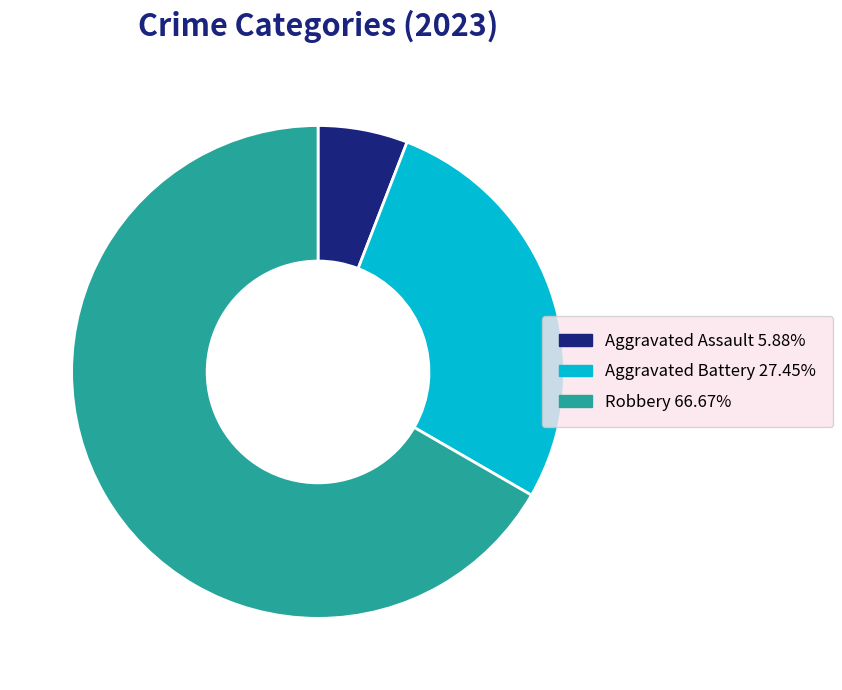

How many segments does this pie chart have?

3